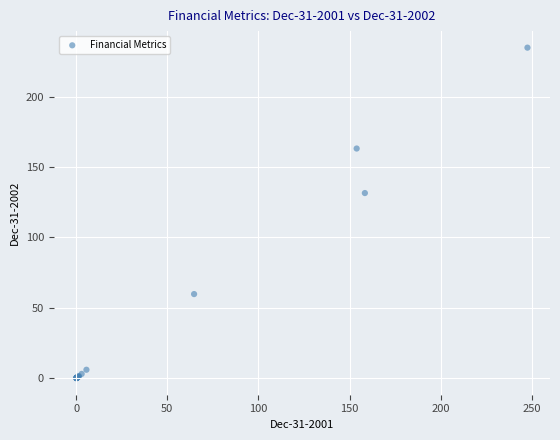

What Y value in the scatter plot is closest to 117?

131.5